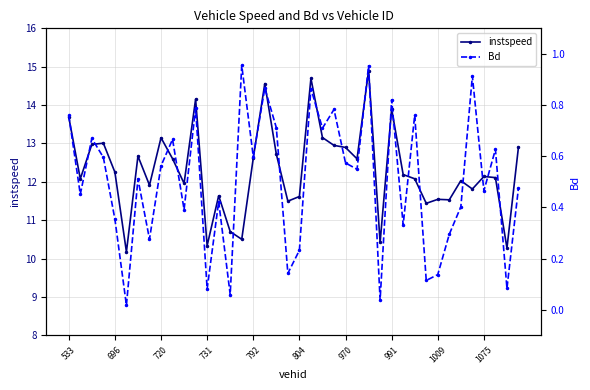

The Bd series shows 0.0 at 731. True or false?

False